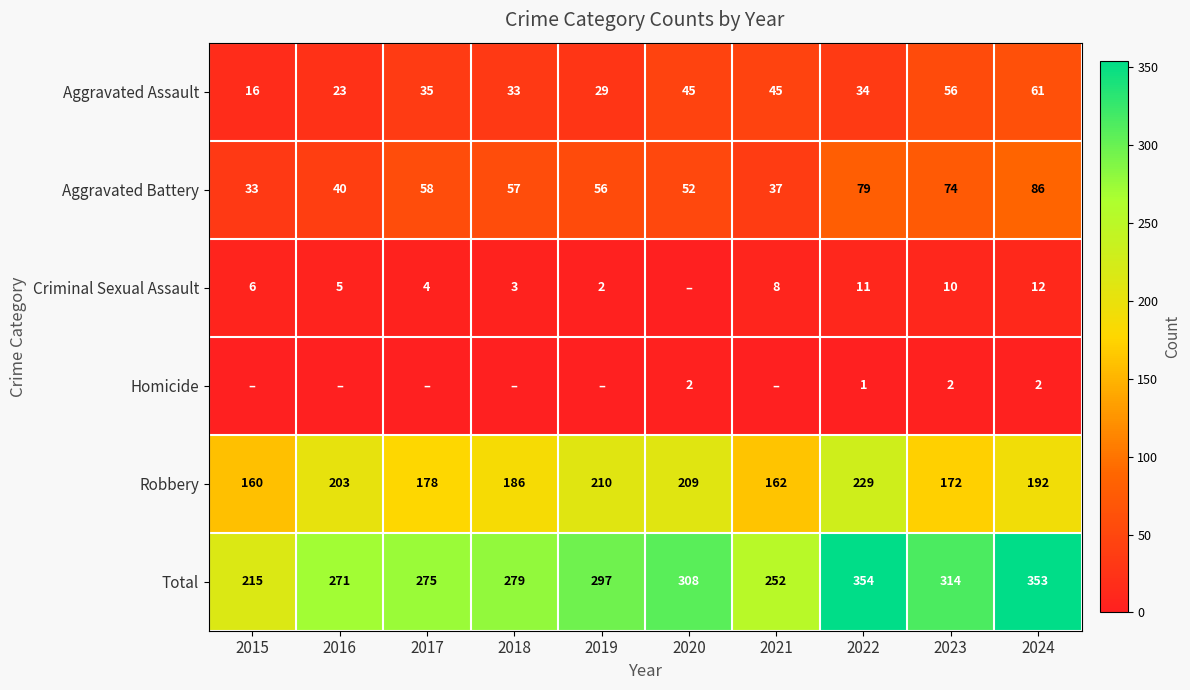

What is the difference between the highest and lowest values at 2024?

351